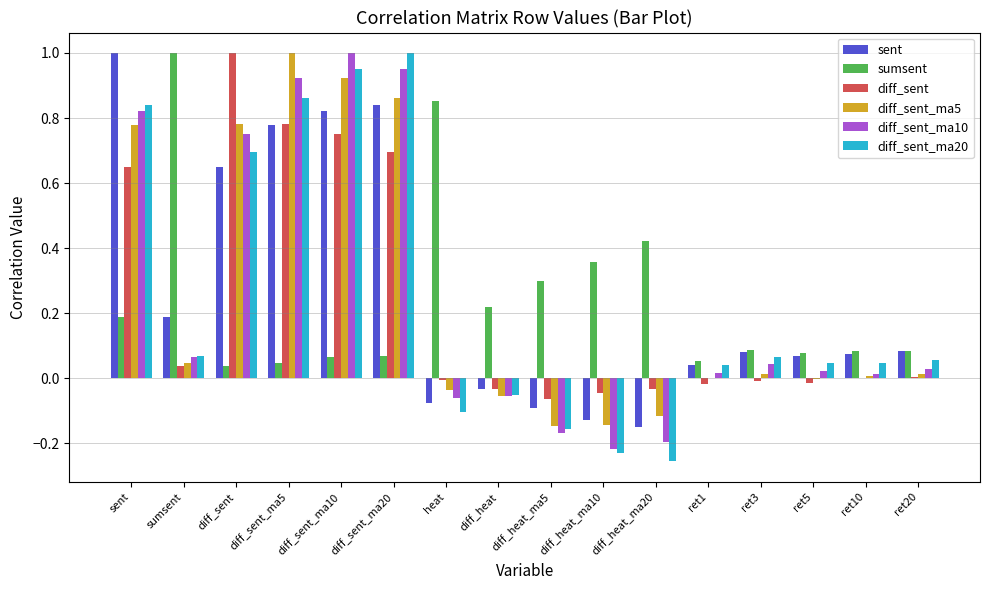

The value of sent at heat is -0.1. True or false?

True